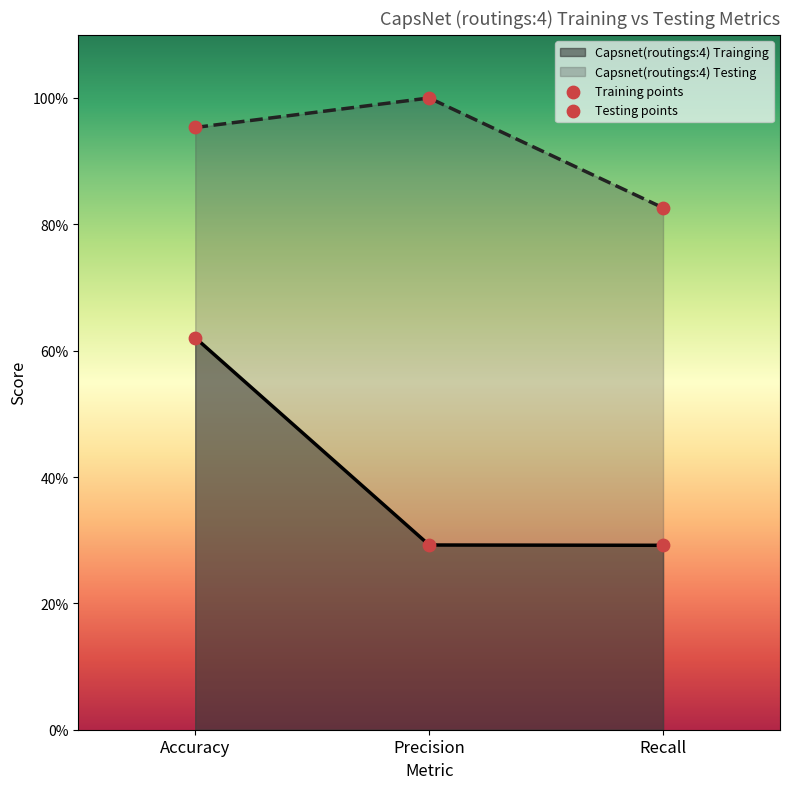

Which series reaches the minimum Y coordinate?

Capsnet(routings:4) Trainging